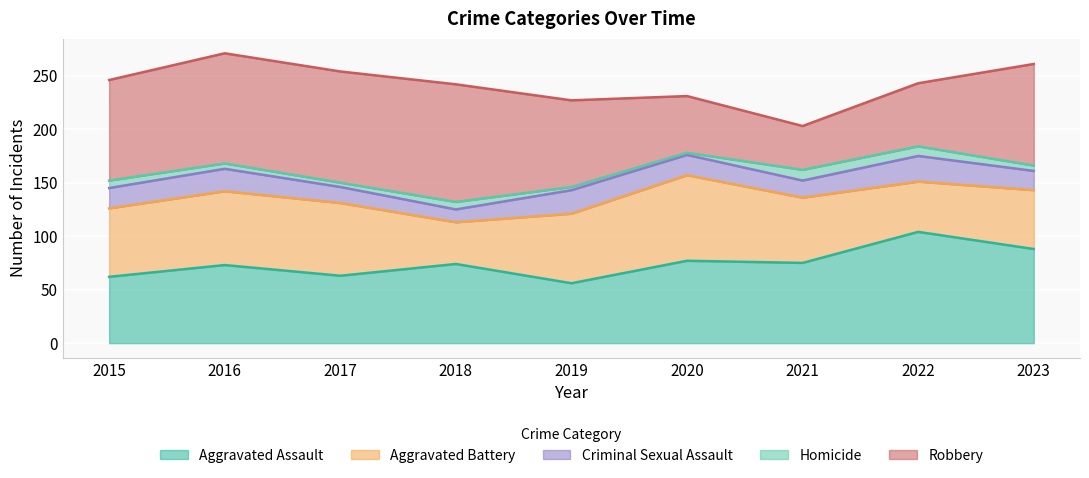

Rank the categories by Aggravated Battery value from lowest to highest.

2018, 2022, 2023, 2021, 2015, 2019, 2017, 2016, 2020